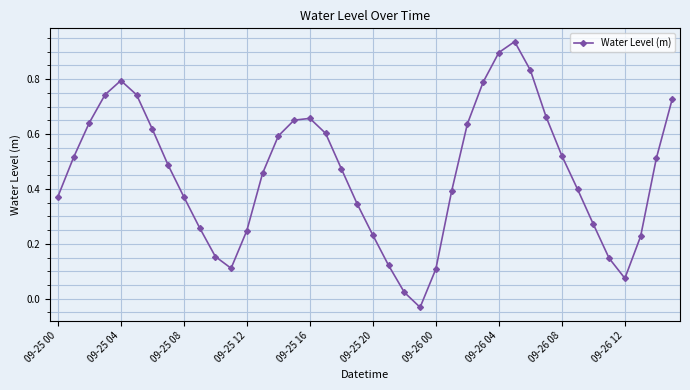

What is the sum of all values?

18.3